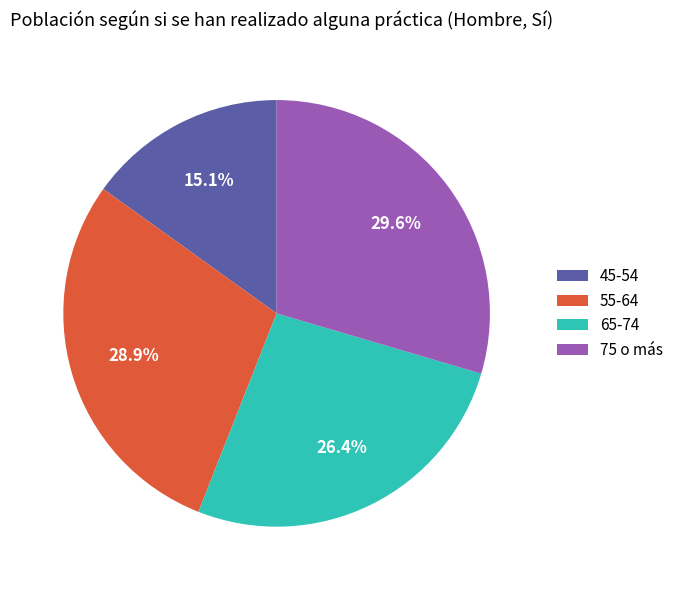

What is the total percentage of 55-64 and 75 o más?

58.5%